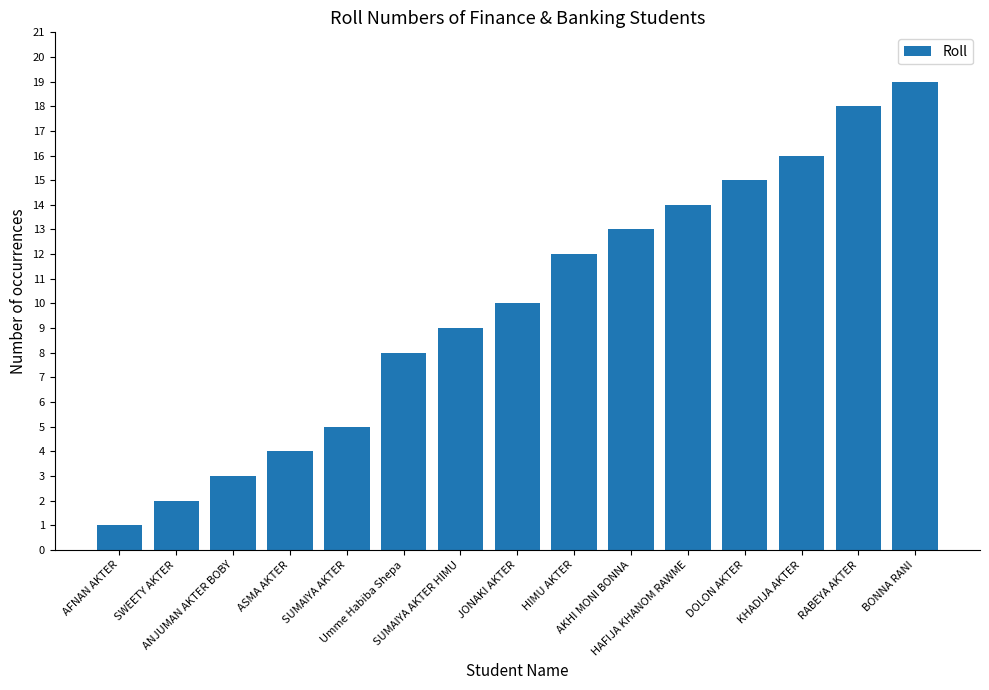

What is the average value?

10